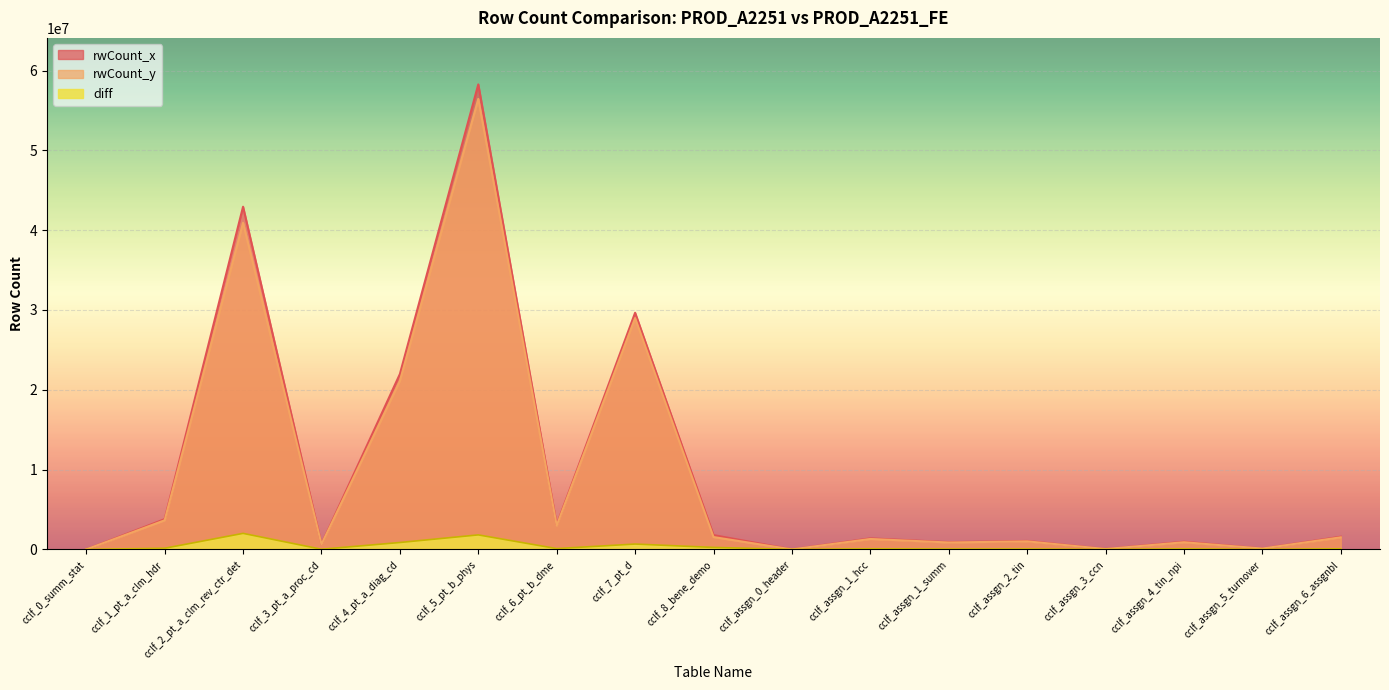

What is the difference between the highest and lowest values at cclf_assgn_4_tin_npi?

898478